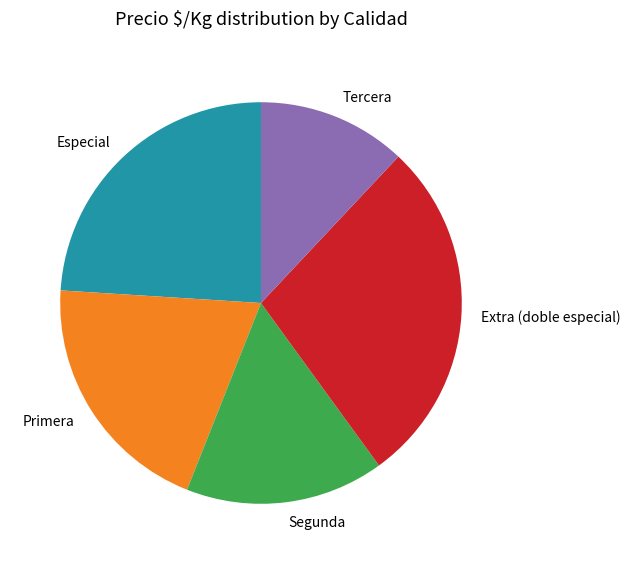

Which category has the smallest portion of the pie?

Tercera